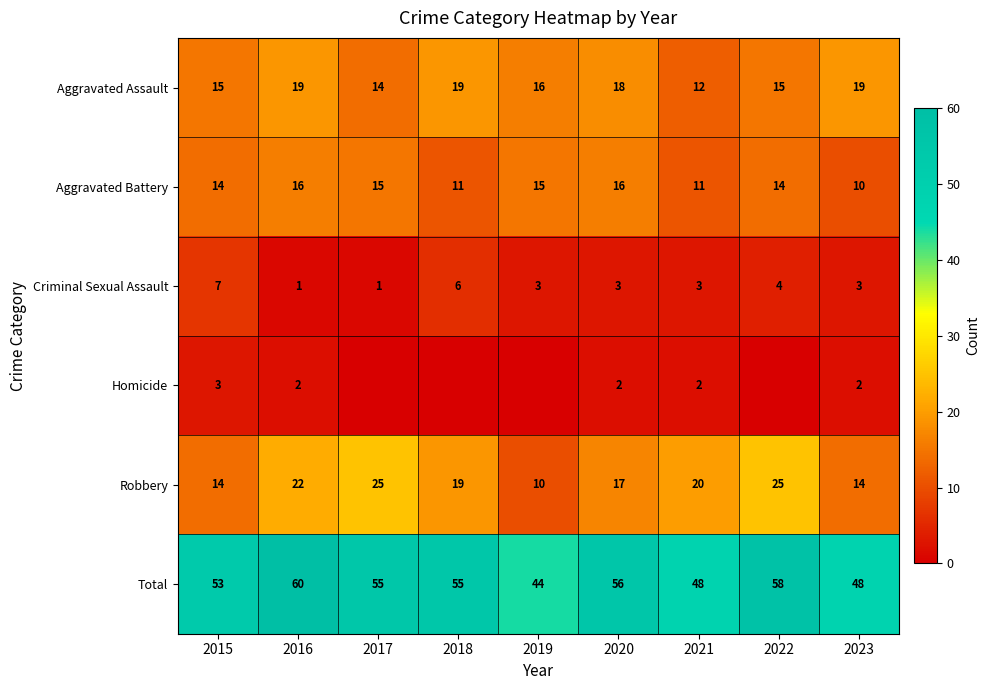

At which label is Criminal Sexual Assault closest to 4?

2022